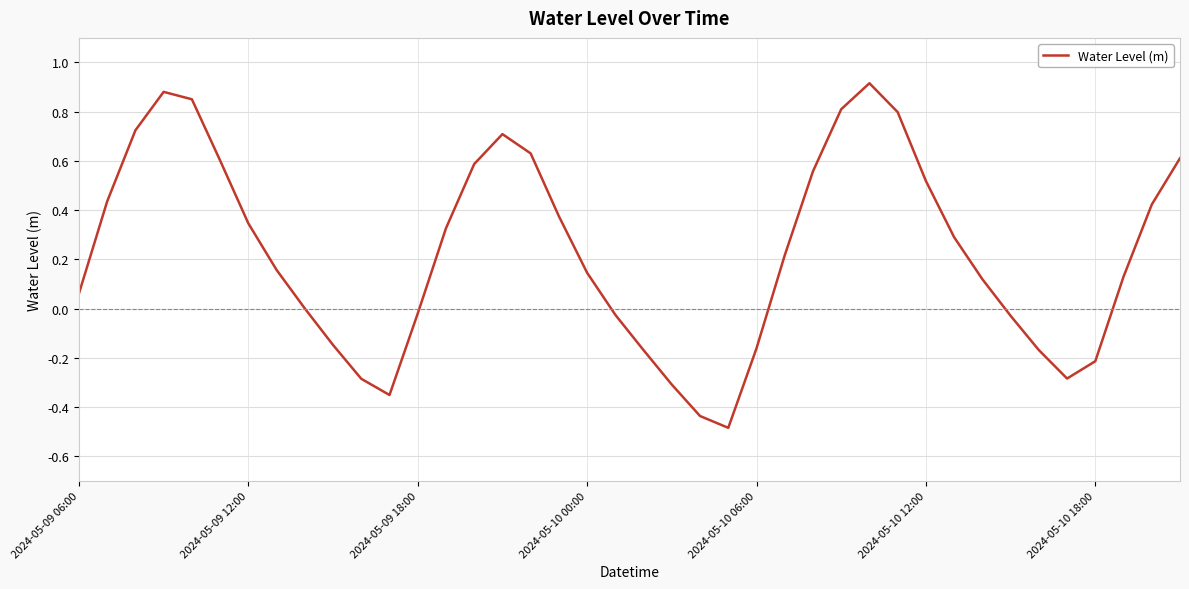

What is the smallest value displayed?

-0.5